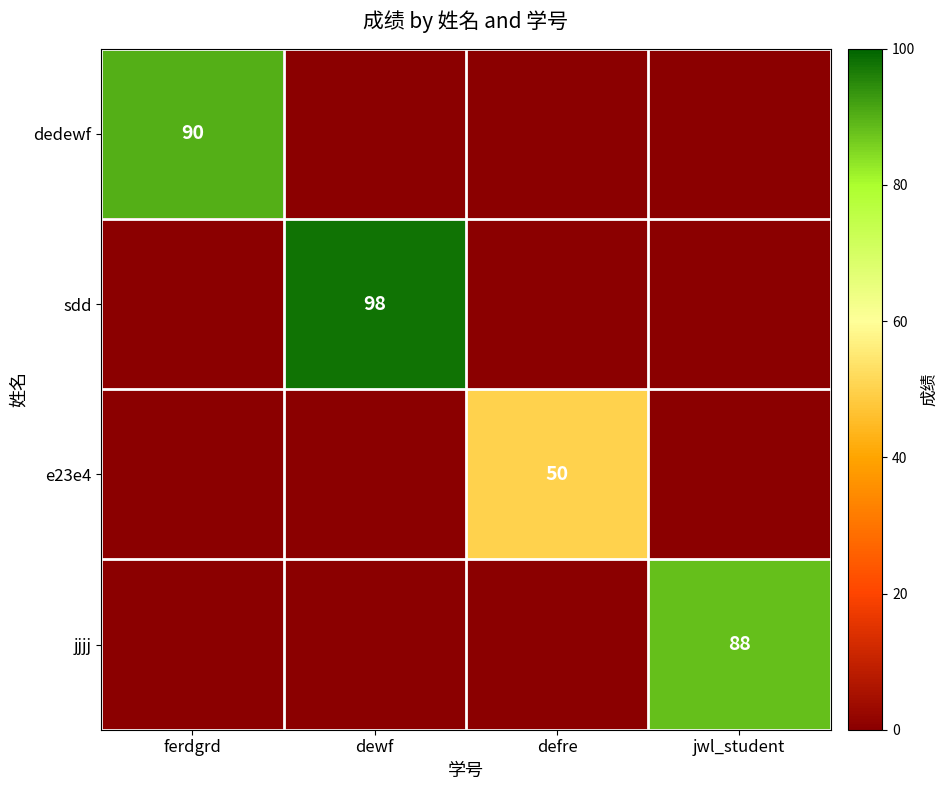

Count the number of categories in the chart.

4